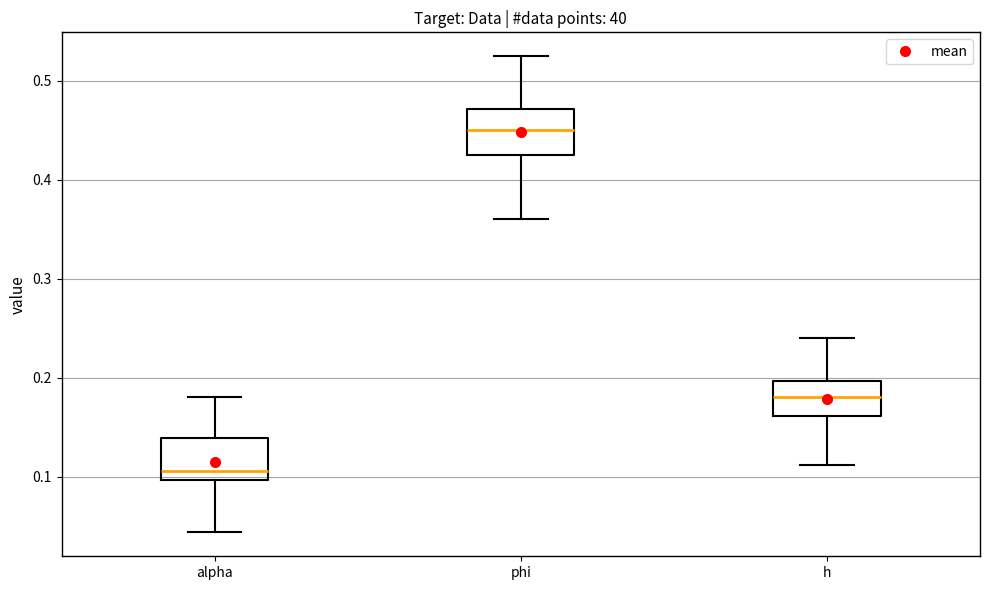

Which box has the highest median line?

phi